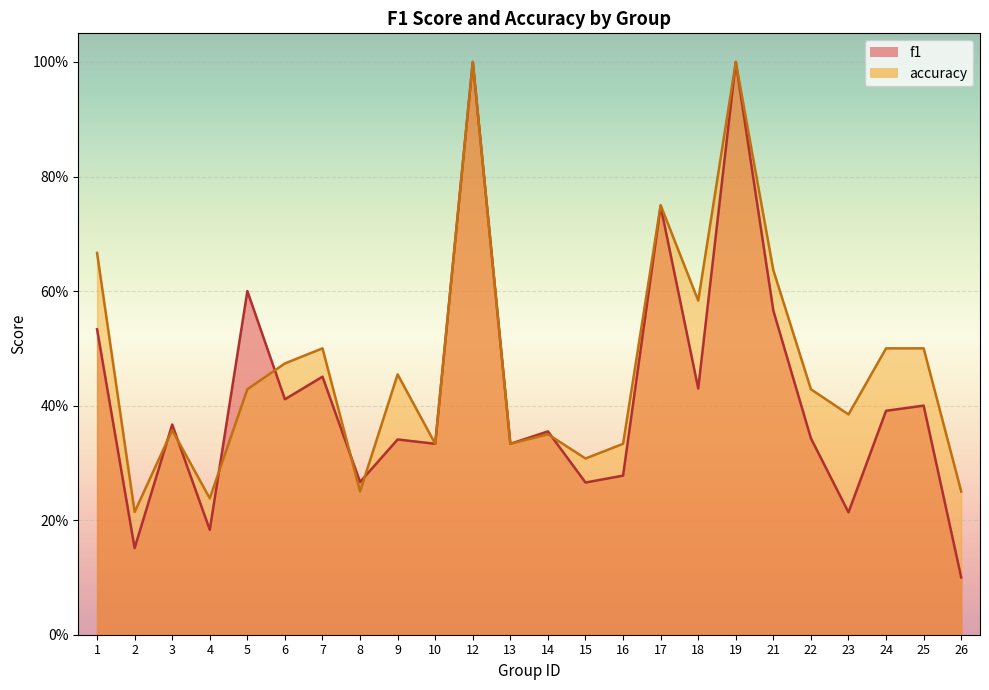

What is the maximum value shown in the chart?

1.0